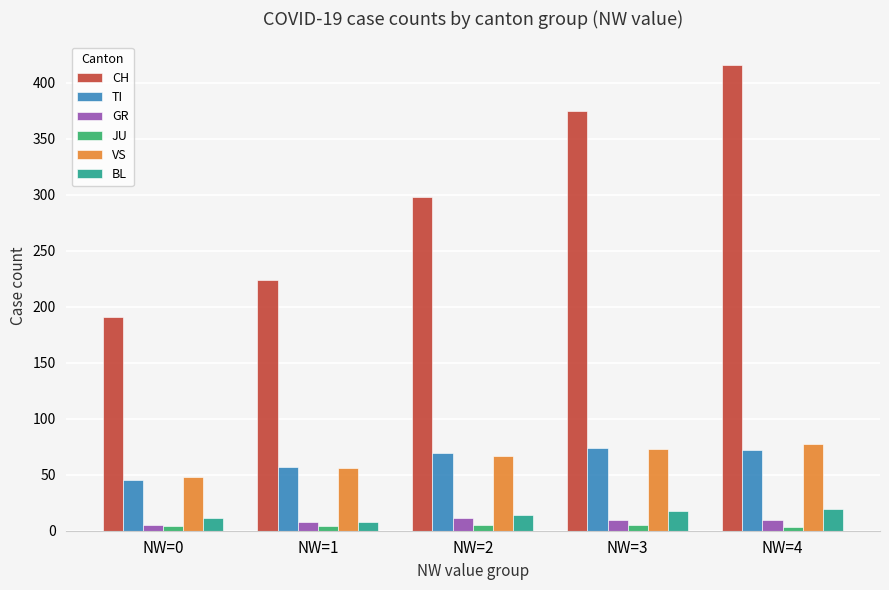

The value of GR at NW=1 is 8. True or false?

True